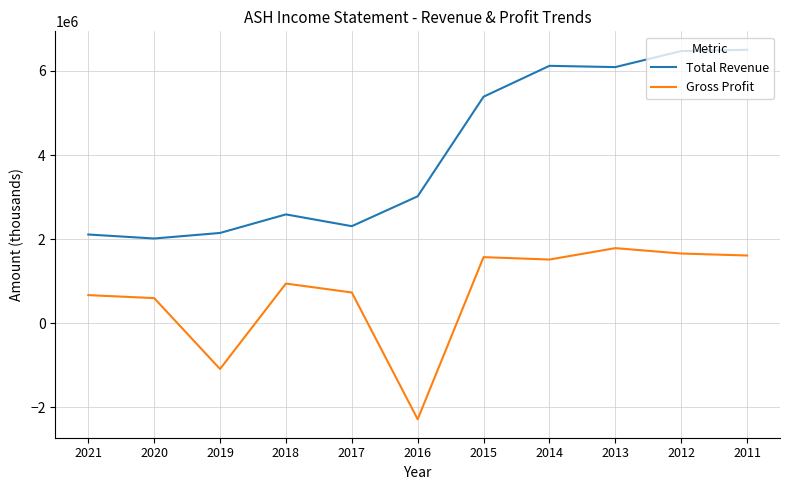

List the series in order of their peak value, highest first.

Total Revenue, Gross Profit